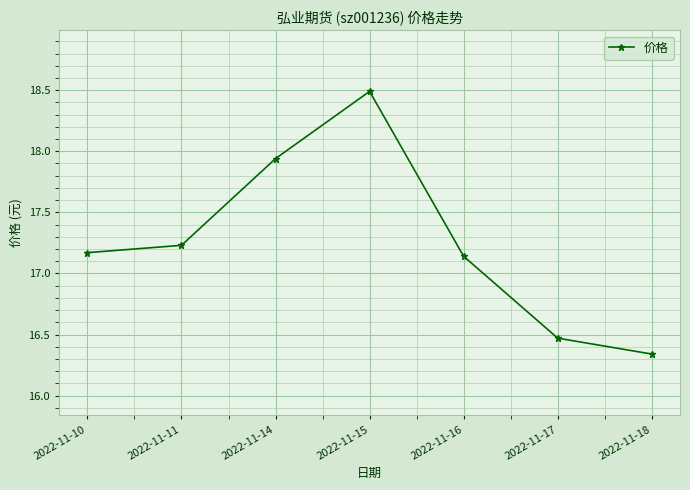

Does the chart display data point markers on the line(s)?

Yes